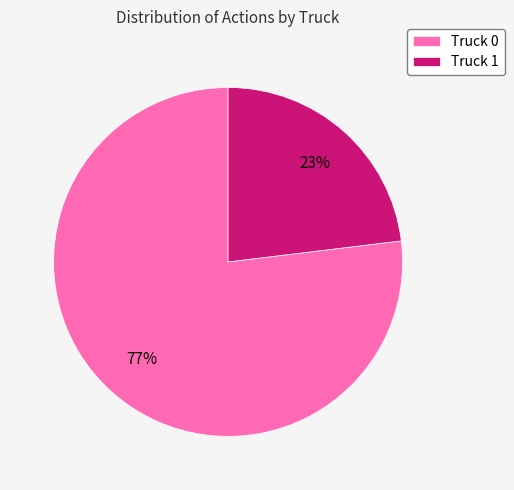

Rank the categories by value from lowest to highest.

Truck 1, Truck 0